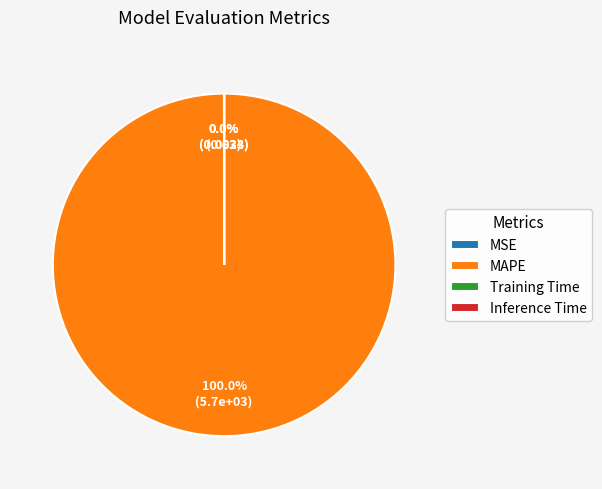

What percentage is the MAPE slice, to the nearest percent?

100%